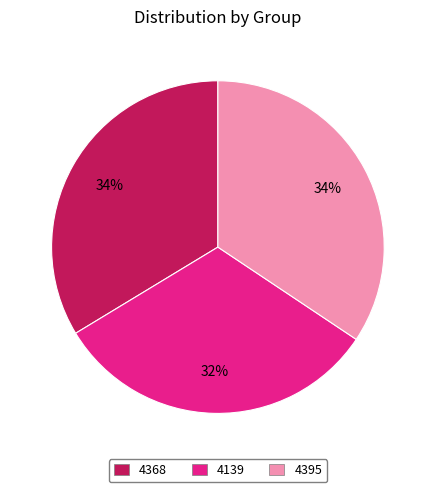

Is it true that 4368 is 20% of the pie?

False